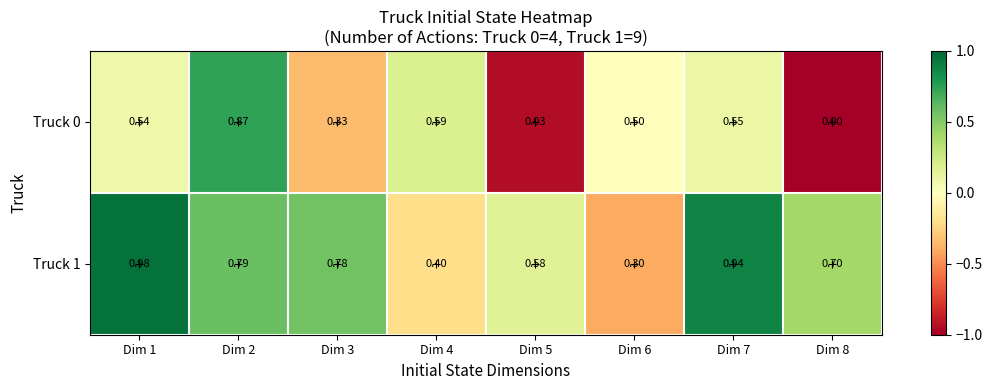

Is the value of Truck 0 at Dim 8 greater than the value of Truck 1 at Dim 6?

No